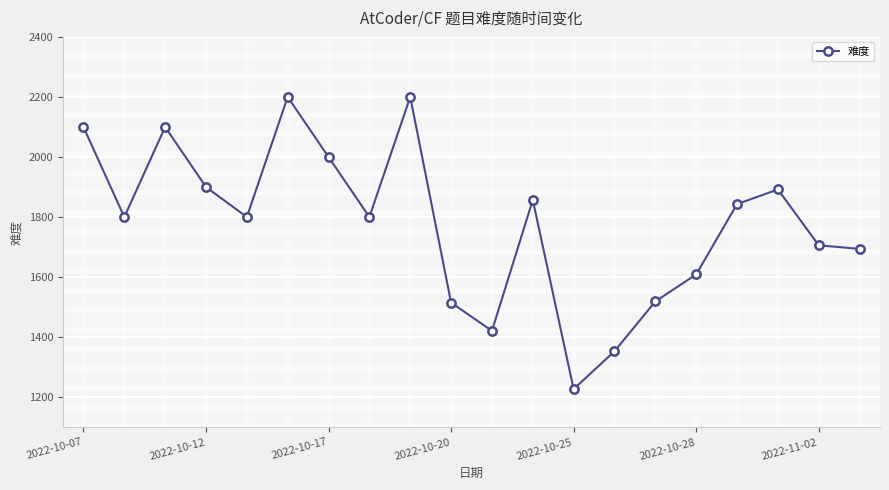

What is the minimum value shown in the chart?

1227